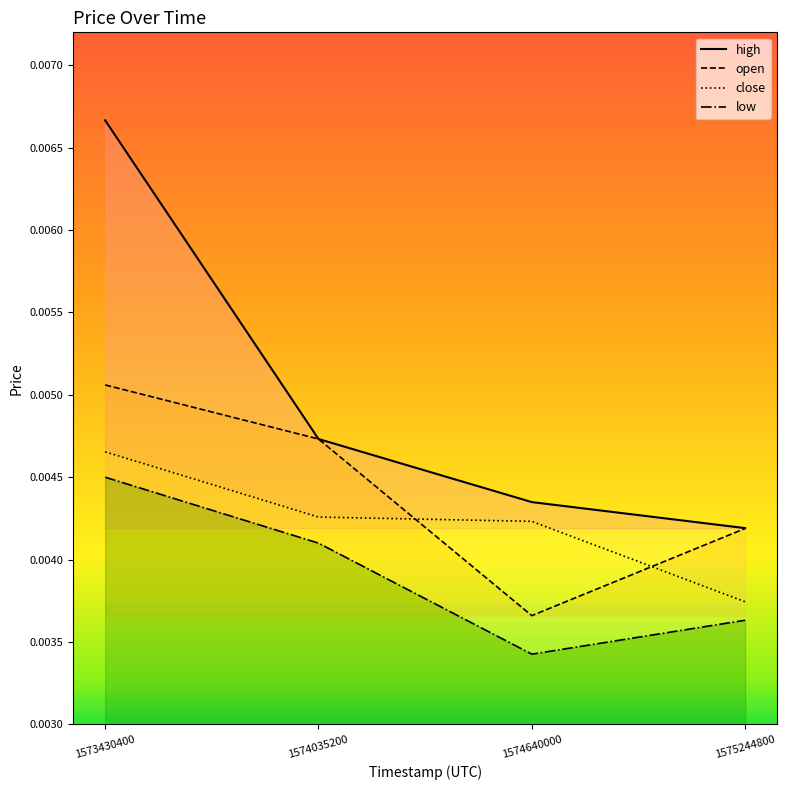

Which category has the lowest value across all series?

1574640000